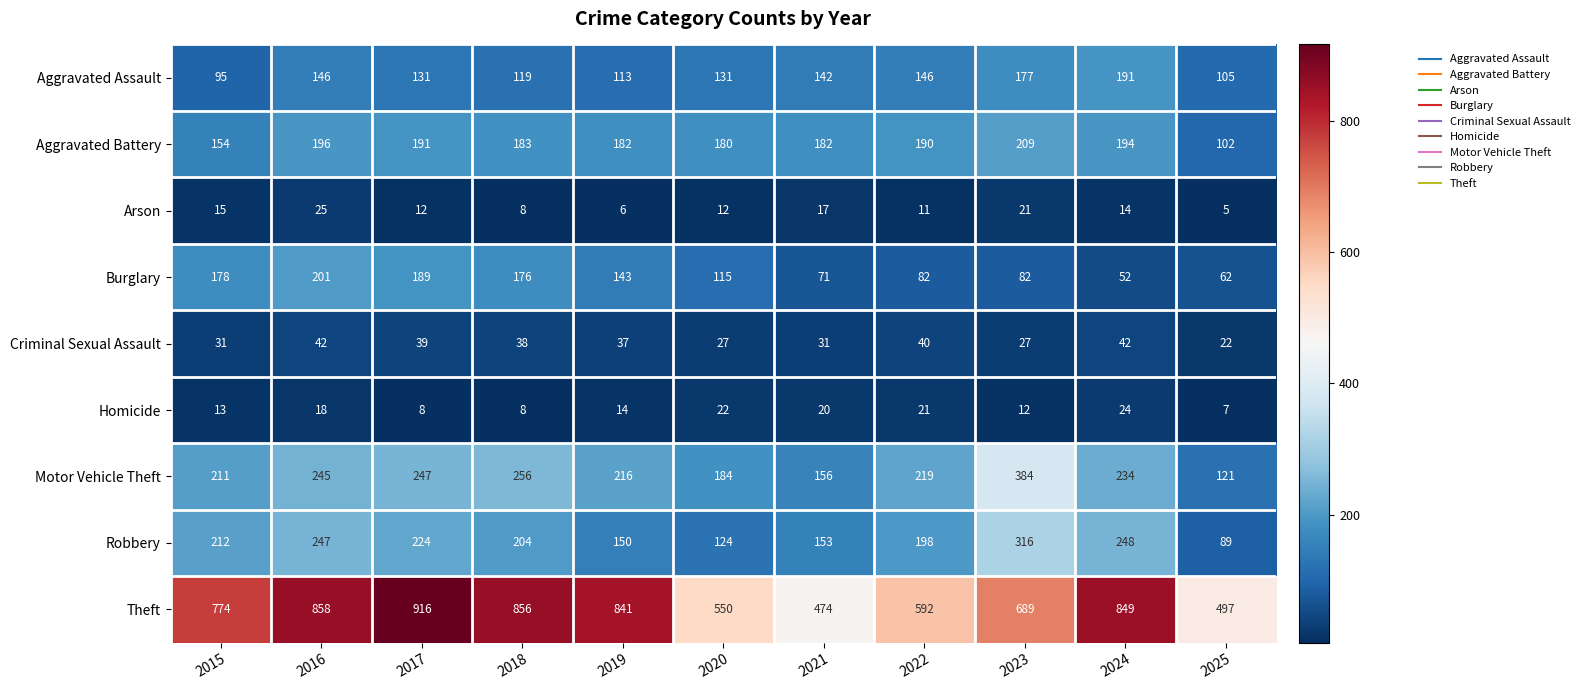

How many data points in Aggravated Battery are less than 183?

5